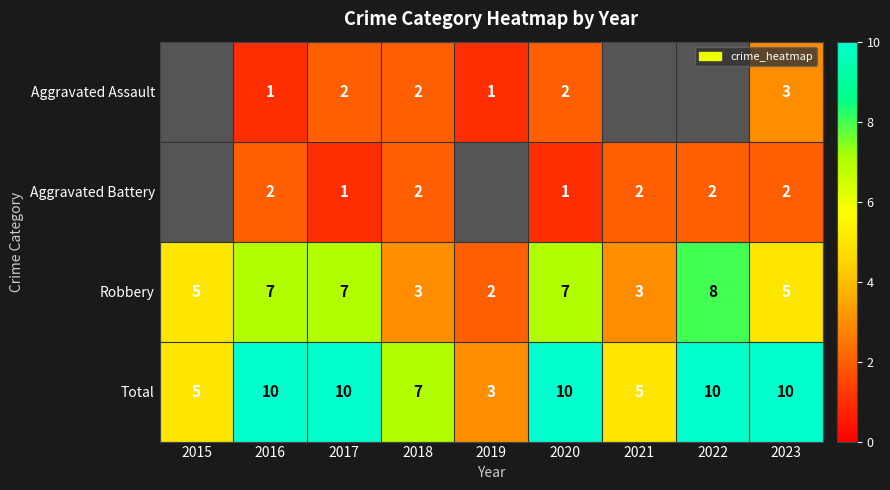

Count the Total values in the range 5 to 10.

8